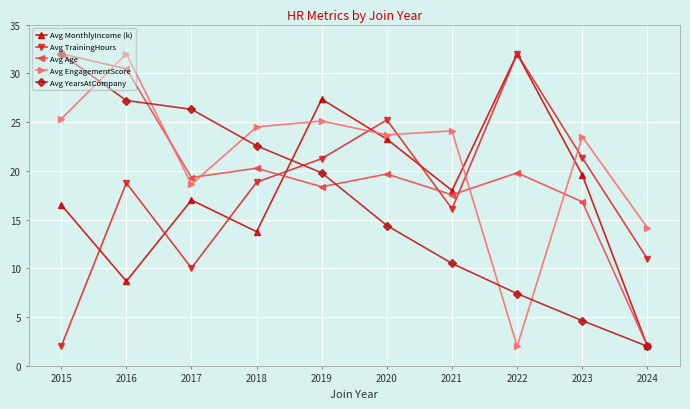

What is the greatest value displayed?

32.0